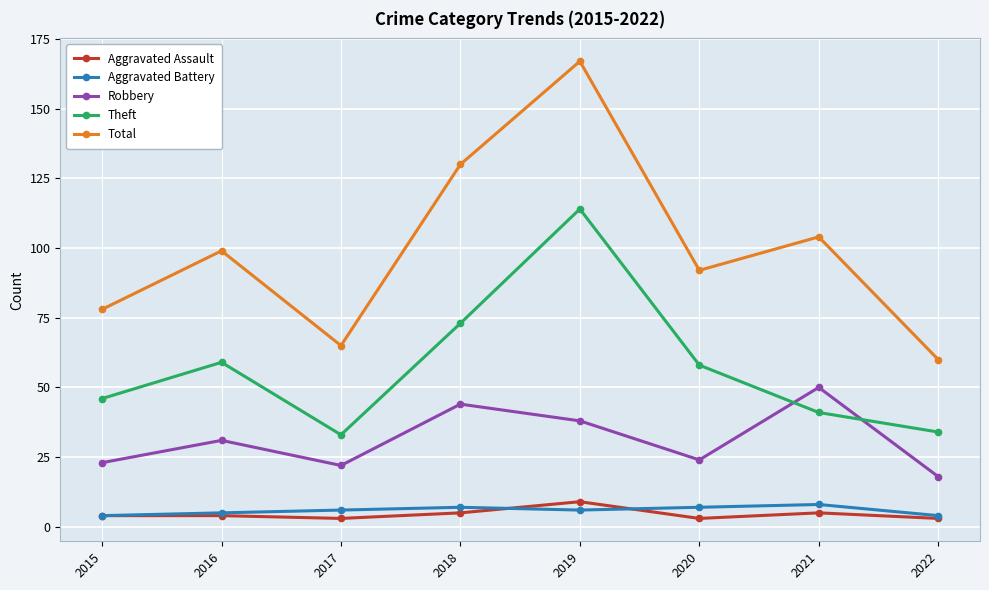

How many distinct data groups are displayed?

5